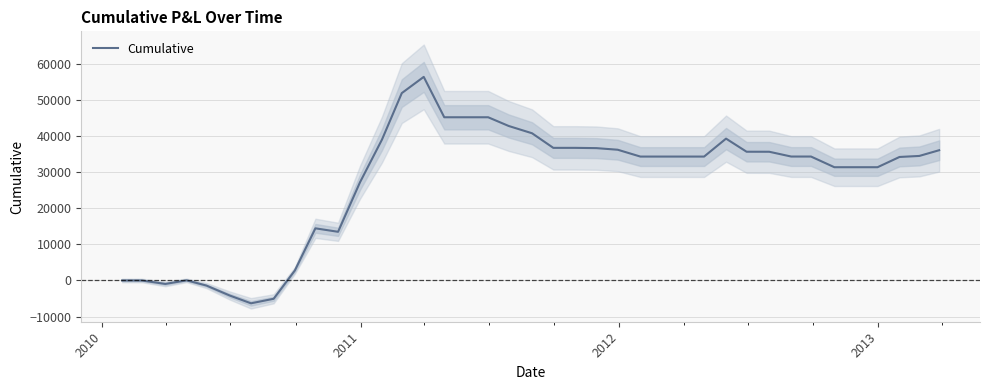

What is the minimum value for Cumulative?

-6330